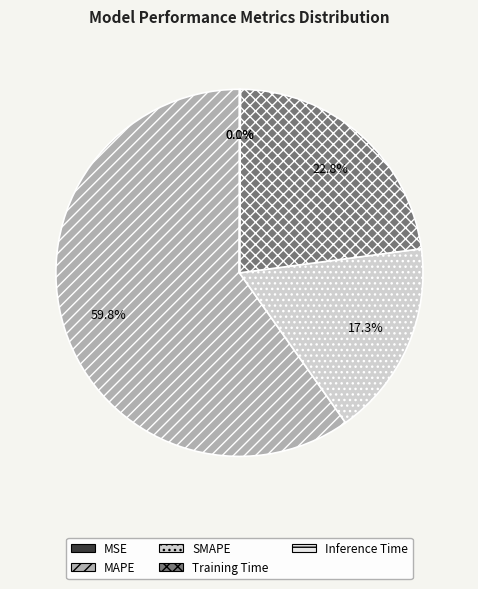

How much of the chart is everything except SMAPE?

82.7%